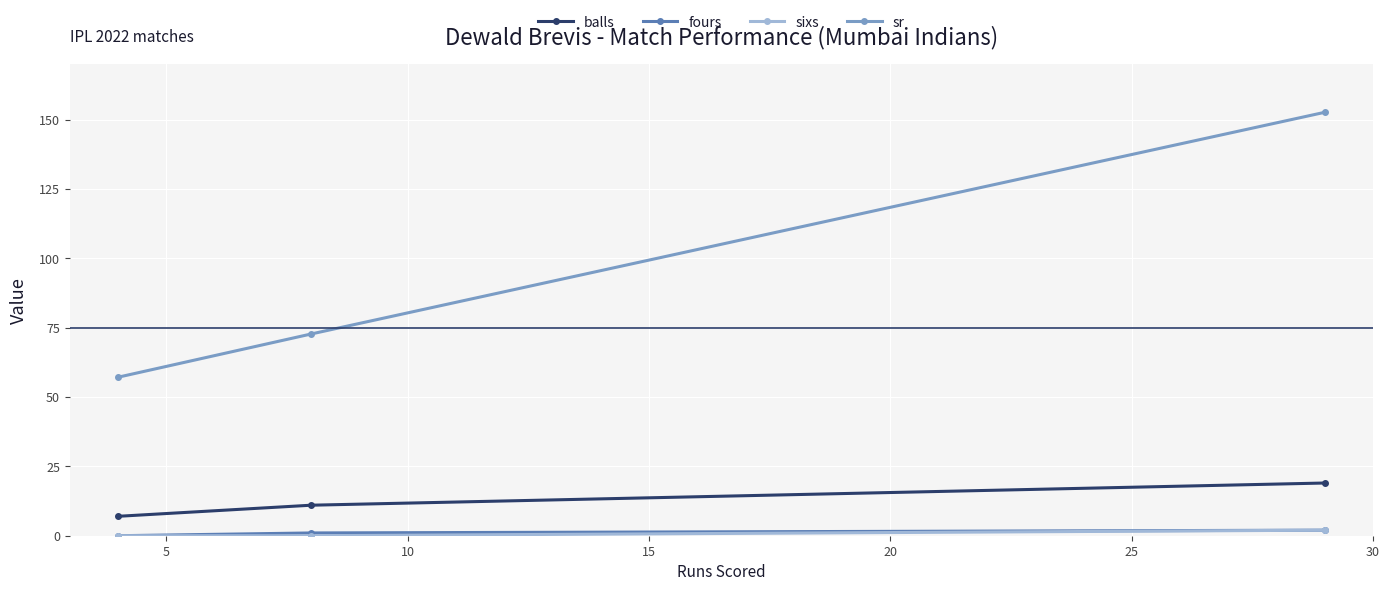

Reading right to left, extract all data points from this chart.

balls: 19.0	11.0	7.0
fours: 2.0	1.0	0.0
sixs: 2.0	0.0	0.0
sr: 152.6	72.7	57.1